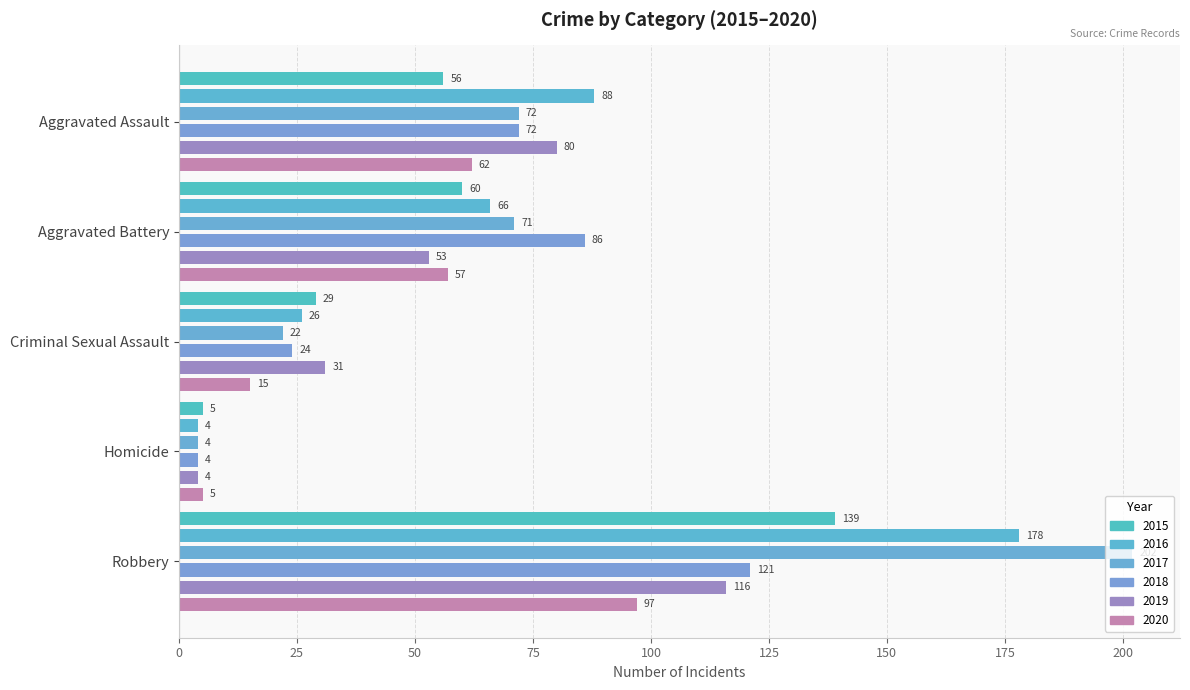

Is the value of 2019 at Robbery greater than the value of 2018 at Aggravated Assault?

Yes